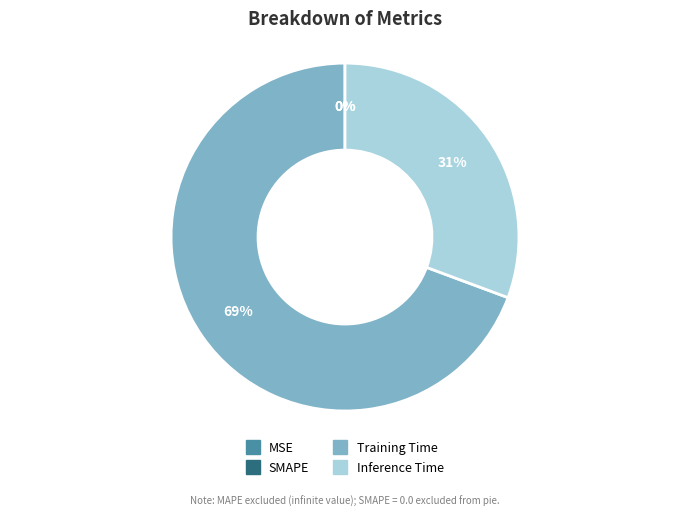

Is Training Time the majority of the pie?

Yes